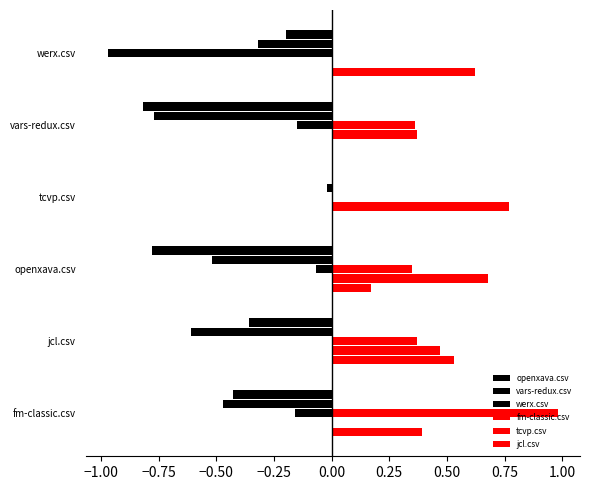

How many categories are shown in the chart?

6